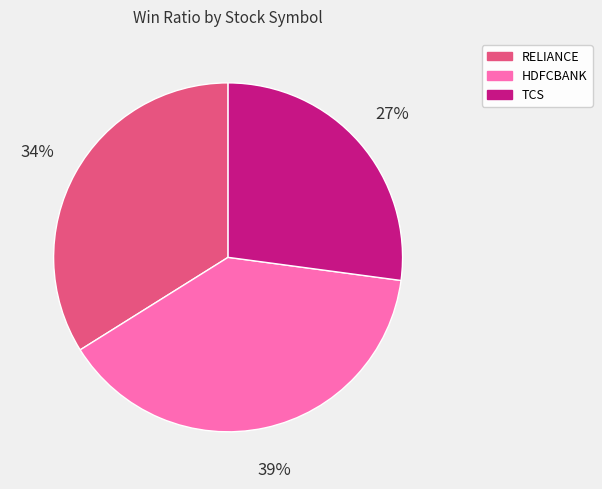

Between TCS and HDFCBANK, which is larger?

HDFCBANK